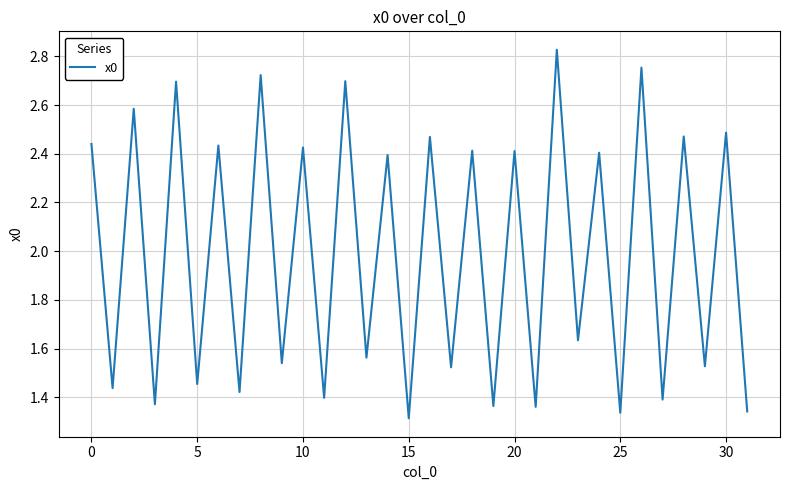

What is the sum of all values?

63.6